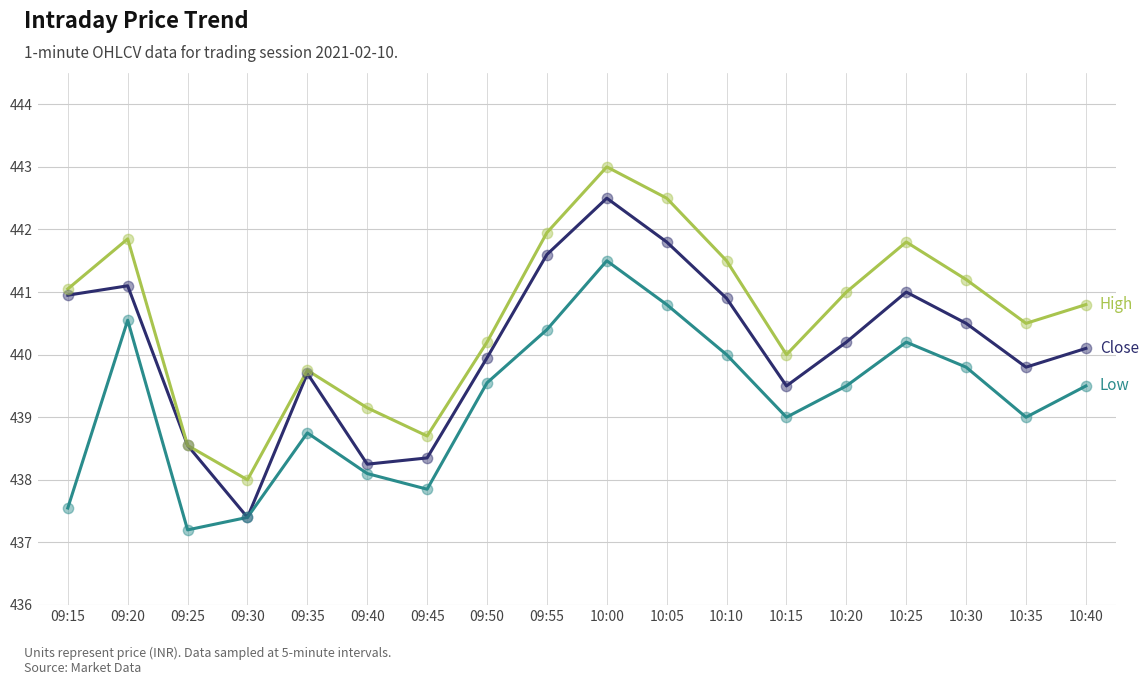

What position from the right is 09:50?

11